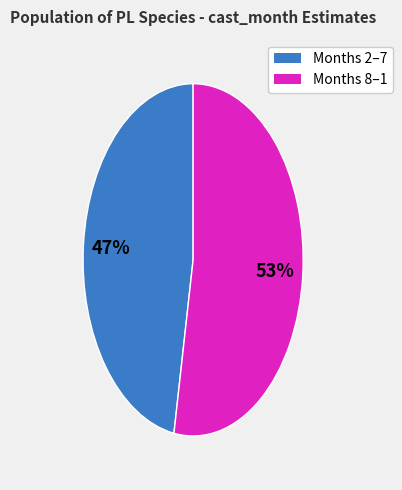

Is there a majority slice in this chart?

Yes